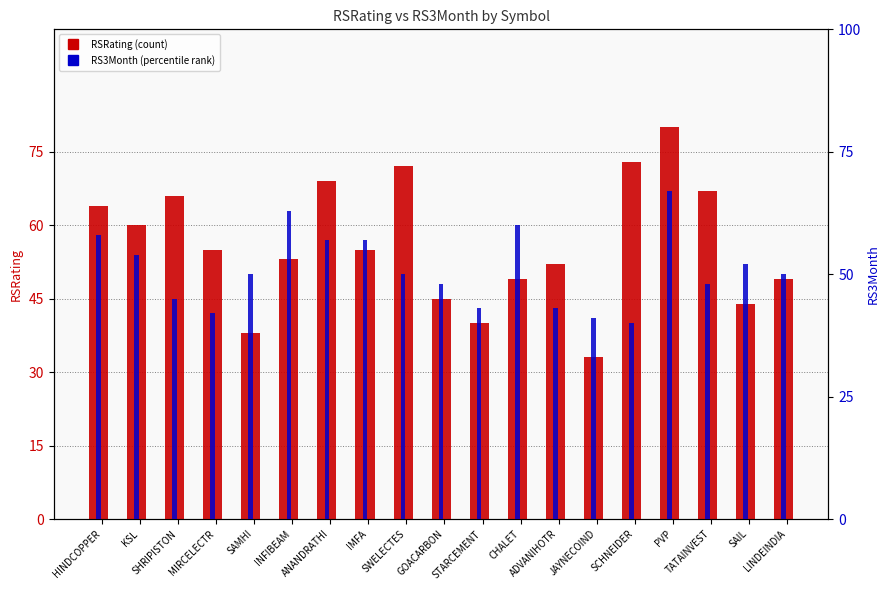

How many bars are there in total?

38